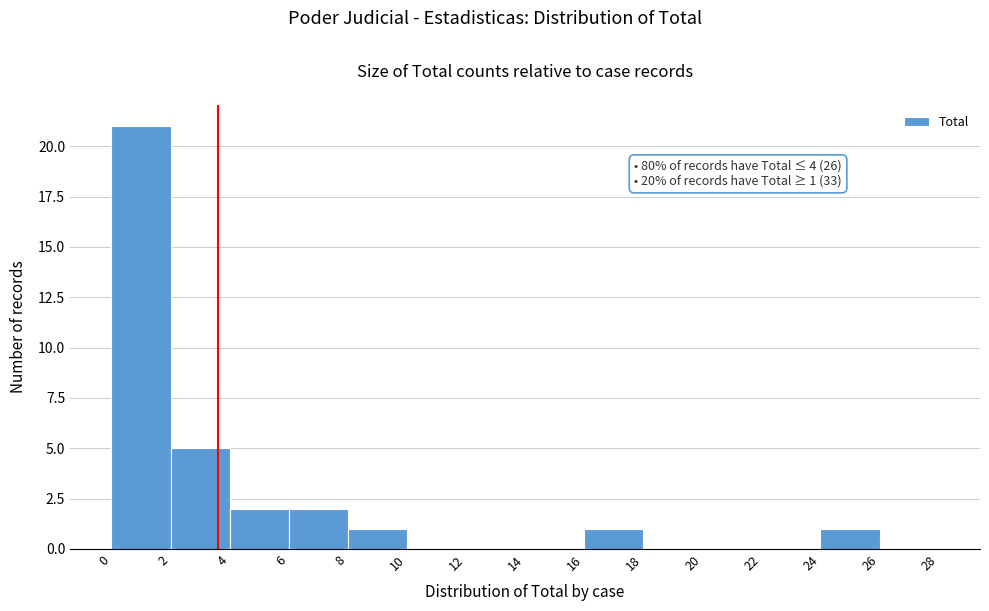

Which range on the x-axis has the tallest bar?

0 to 2